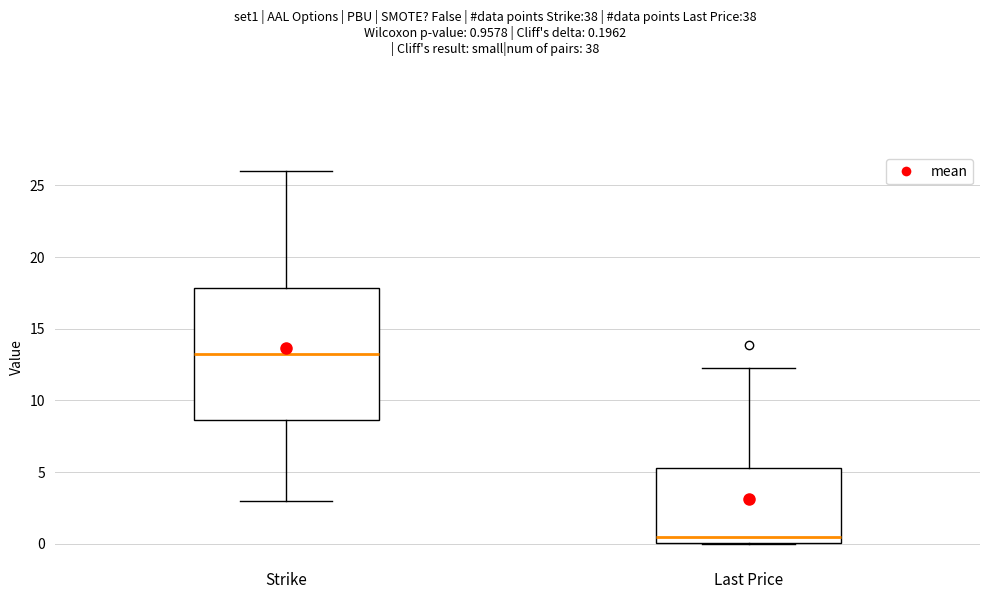

Where does the median line of the box for Last Price sit on the y-axis? The values are not printed on the chart, so give them approximately, as read against the axis.

0.5